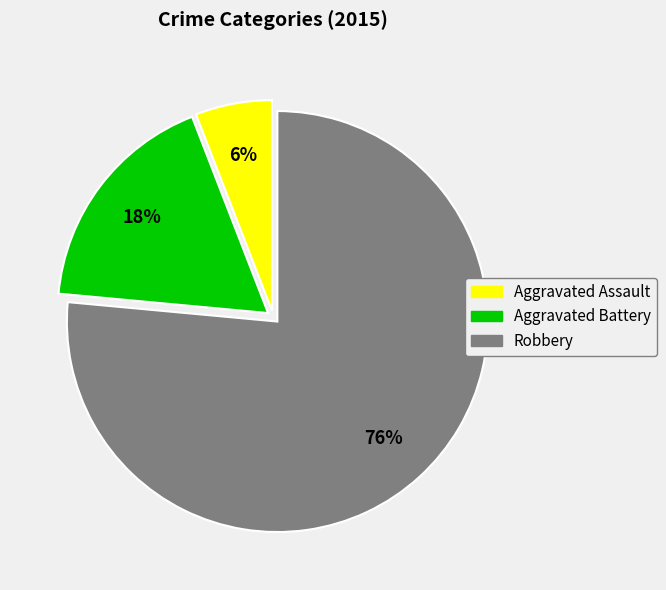

Combined, do Robbery and Aggravated Assault account for over 50%?

Yes